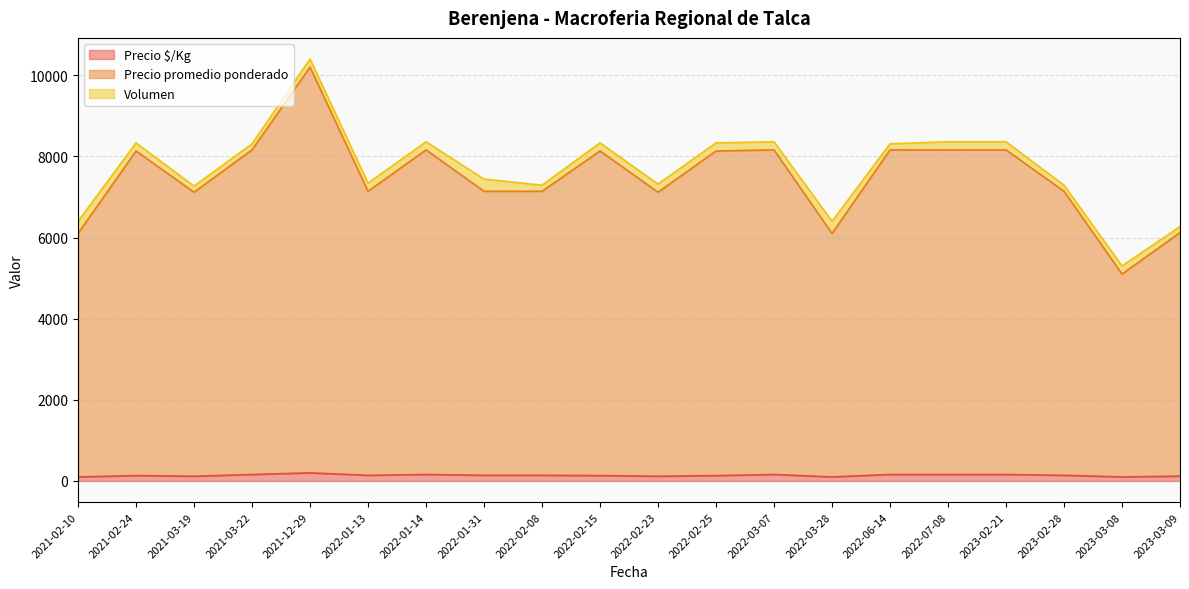

How many interior local peaks does the Precio promedio ponderado series have?

5